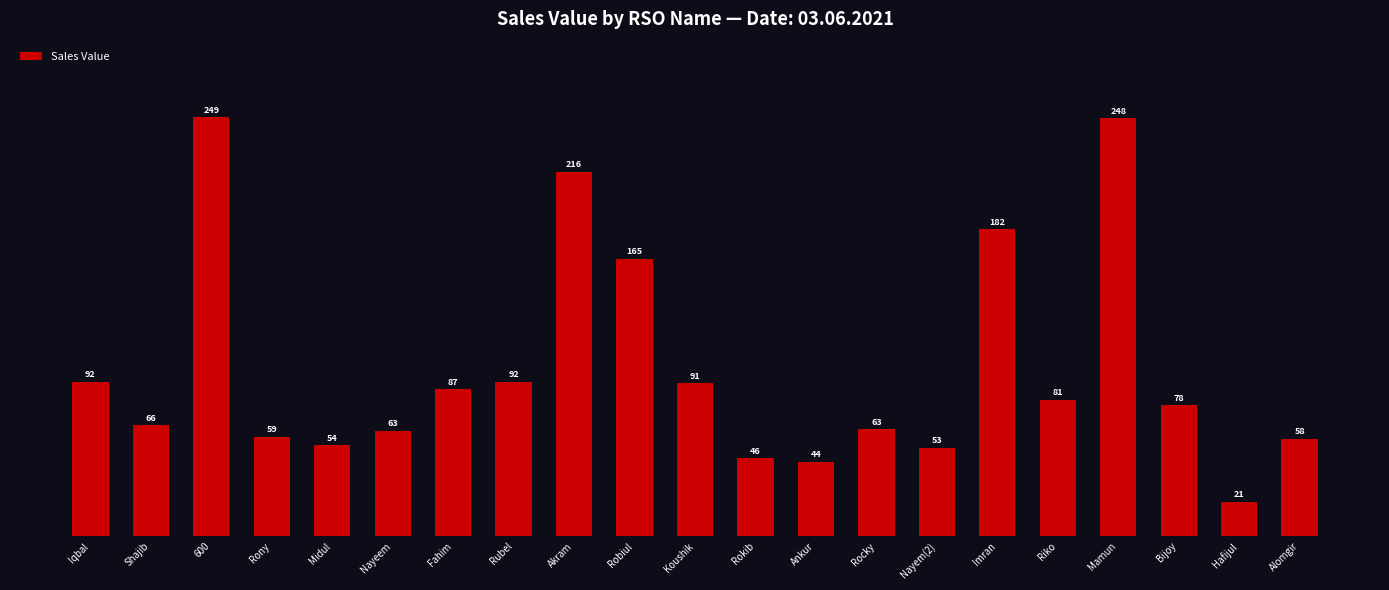

Reading right to left, what are all the values shown in this chart?

Alomgir=5773	Hafijul=2056	Bijoy=7762	Mamun=24786	Riko=8084	Imran=18221	Nayem(2)=5253	Rocky=6339	Ankur=4424	Rokib=4626	Koushik=9073	Robiul=16459	Akram=21634	Rubel=9160	Fahim=8724	Nayeem=6267	Midul=5393	Rony=5919	600=24863	Shajib=6584	Iqbal=9173